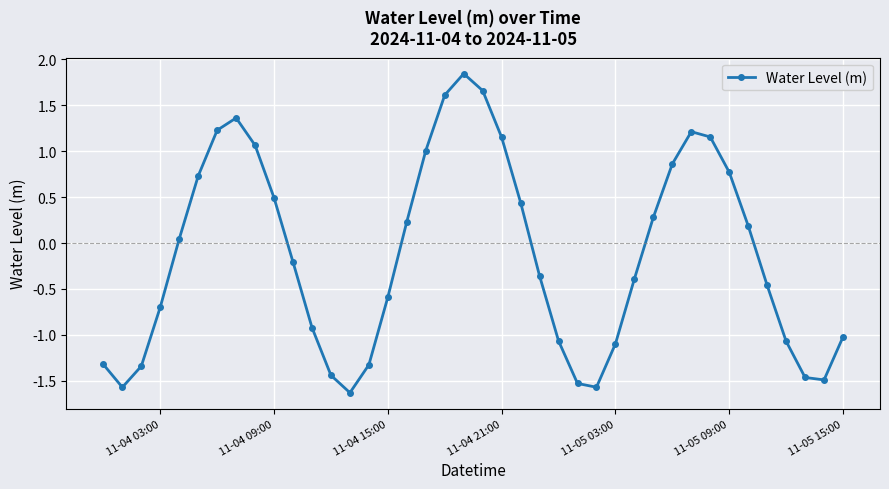

How many distinct data groups are displayed?

1